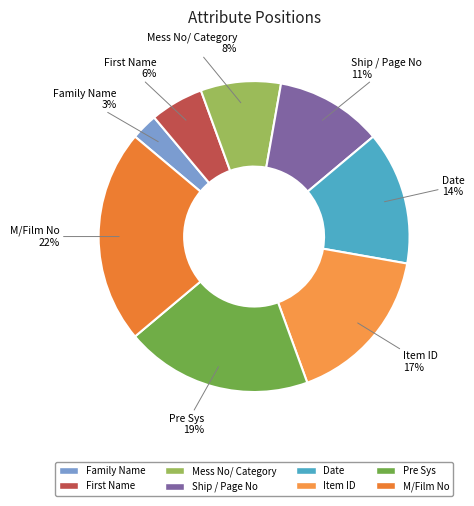

What percentage is the Pre Sys slice, to the nearest percent?

19%